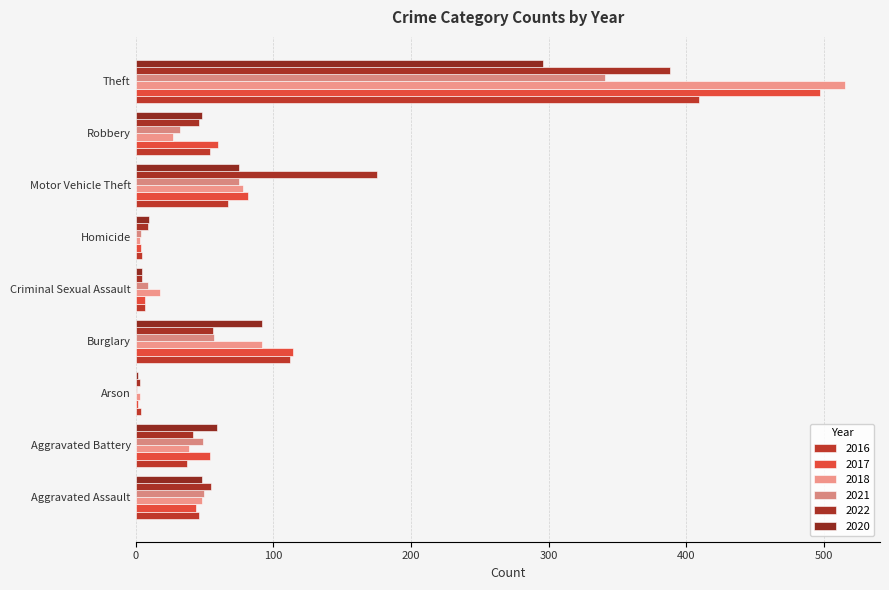

What is the label of the 4th bar from the left?

Burglary